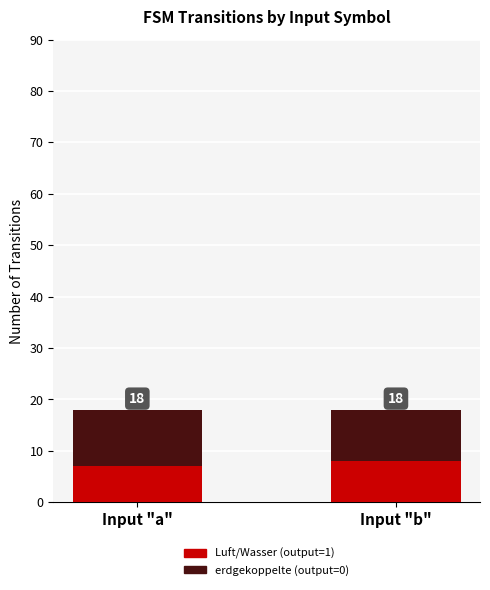

Does the chart contain stacked bars?

Yes